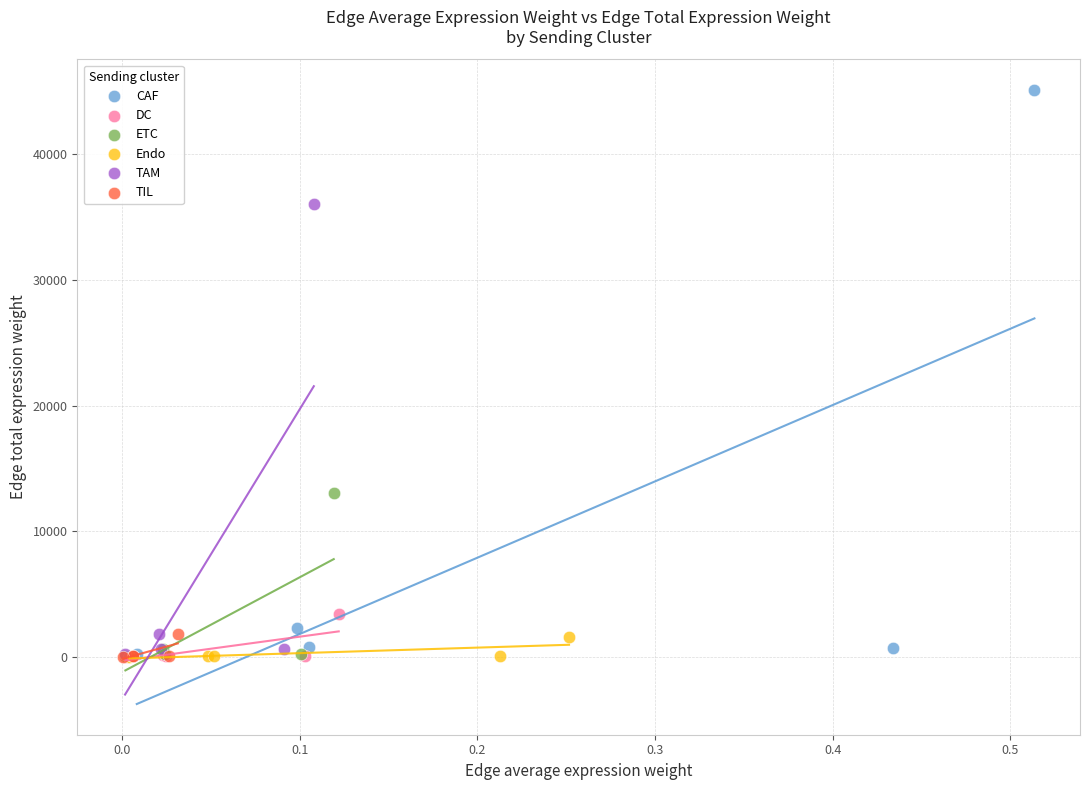

Which series has the widest spread of Y values?

CAF